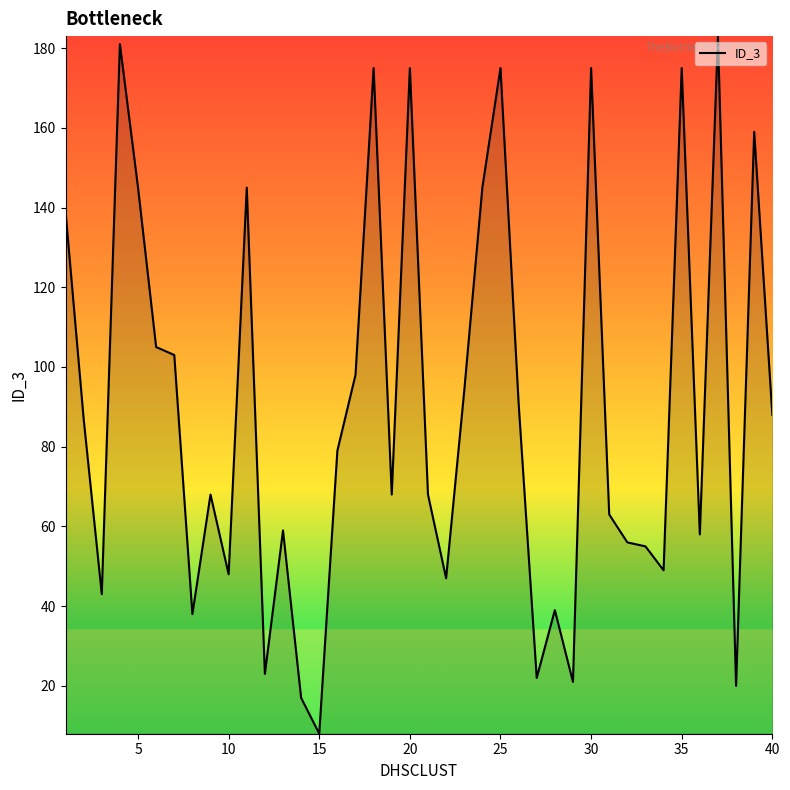

True or false: there are more than 1 points higher than both neighbors.

True